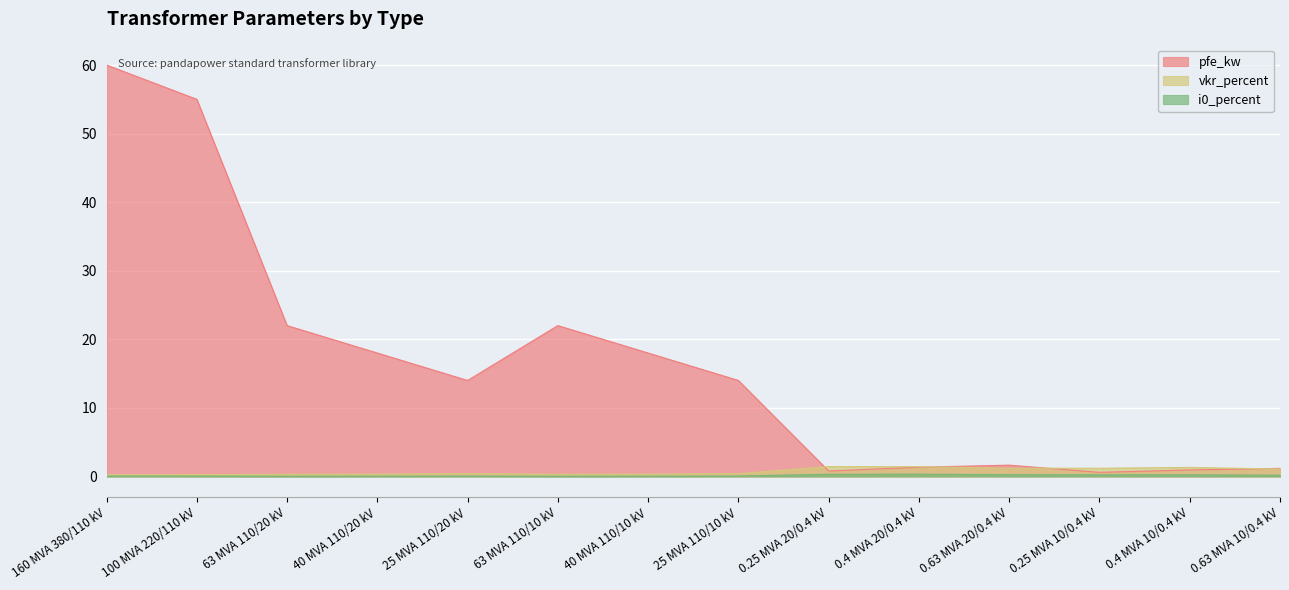

What is the difference between the maximum and minimum values in the pfe_kw series?

59.4